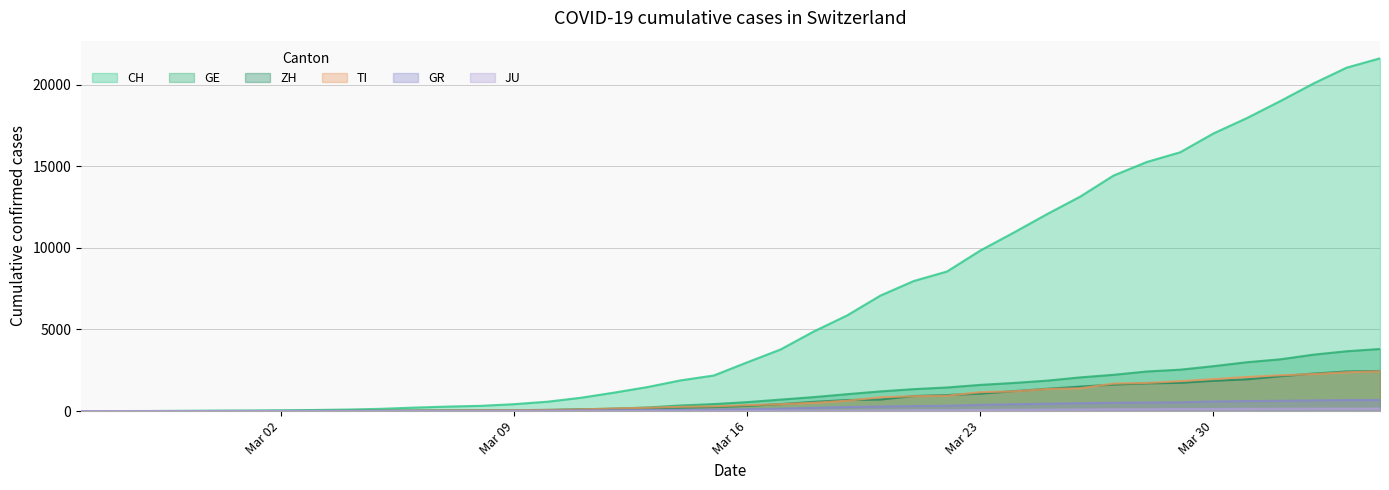

At how many categories does at least one series exceed 350?

27